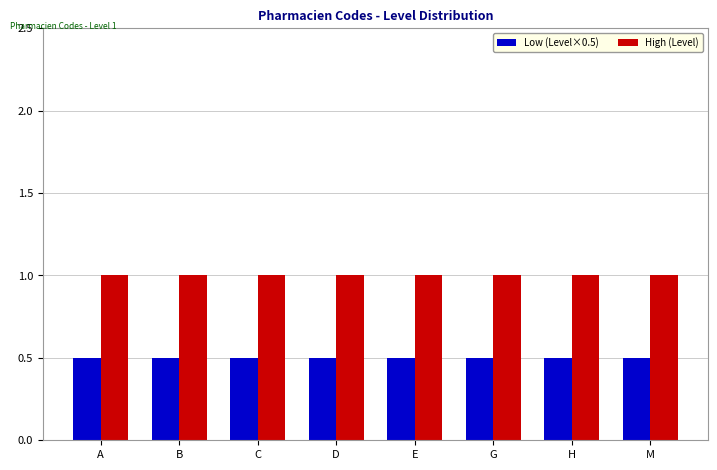

True or false: Low (Level×0.5) has a value of 0.5 at H.

True